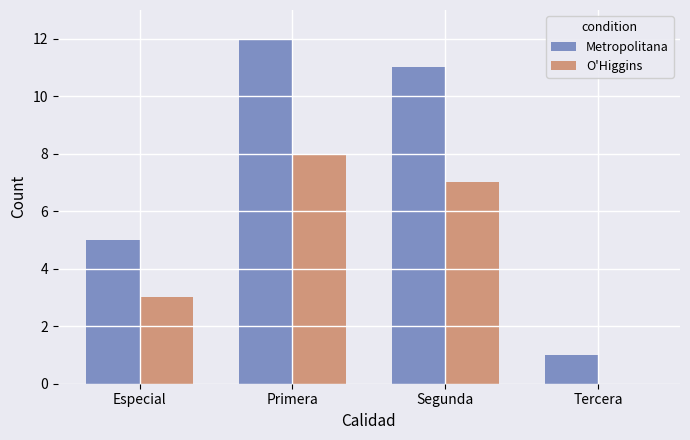

Is it true that O'Higgins equals 8 at Primera?

True